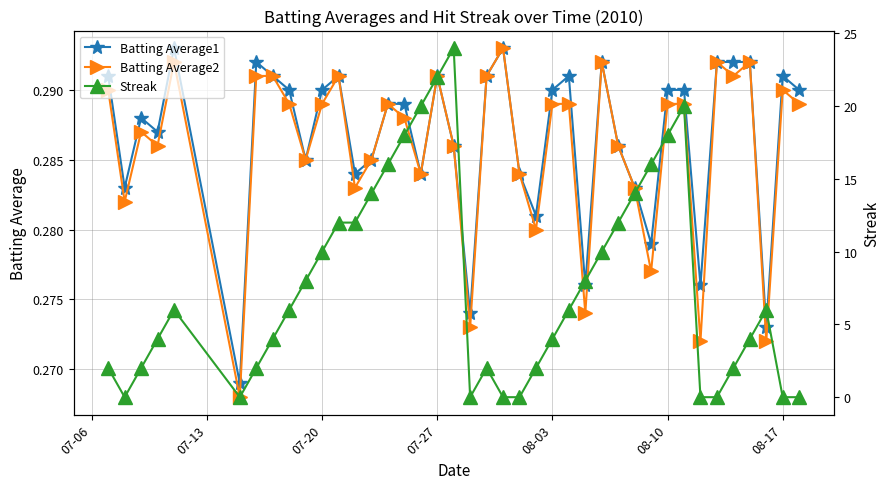

List the series in order of their peak value, highest first.

Streak, Batting Average1, Batting Average2